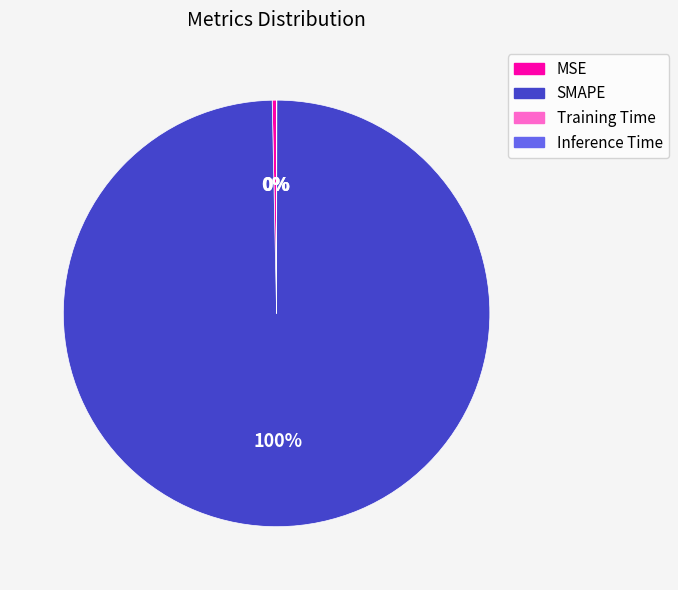

What percentage is the SMAPE slice, to the nearest percent?

100%